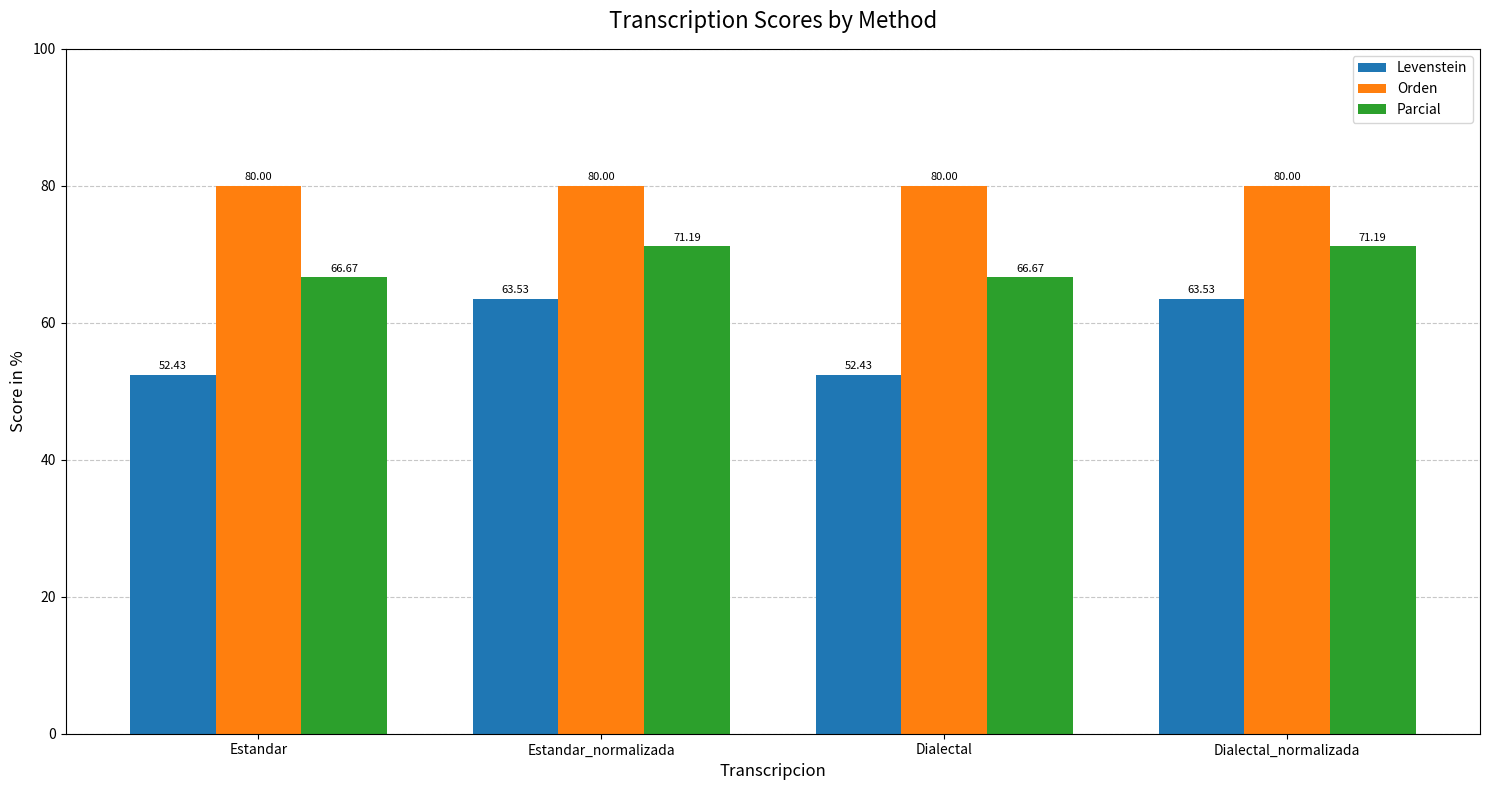

Reading left to right, what are all the values shown in this chart?

Levenstein: Estandar=52.4	Estandar_normalizada=63.5	Dialectal=52.4	Dialectal_normalizada=63.5
Orden: Estandar=80.0	Estandar_normalizada=80.0	Dialectal=80.0	Dialectal_normalizada=80.0
Parcial: Estandar=66.7	Estandar_normalizada=71.2	Dialectal=66.7	Dialectal_normalizada=71.2